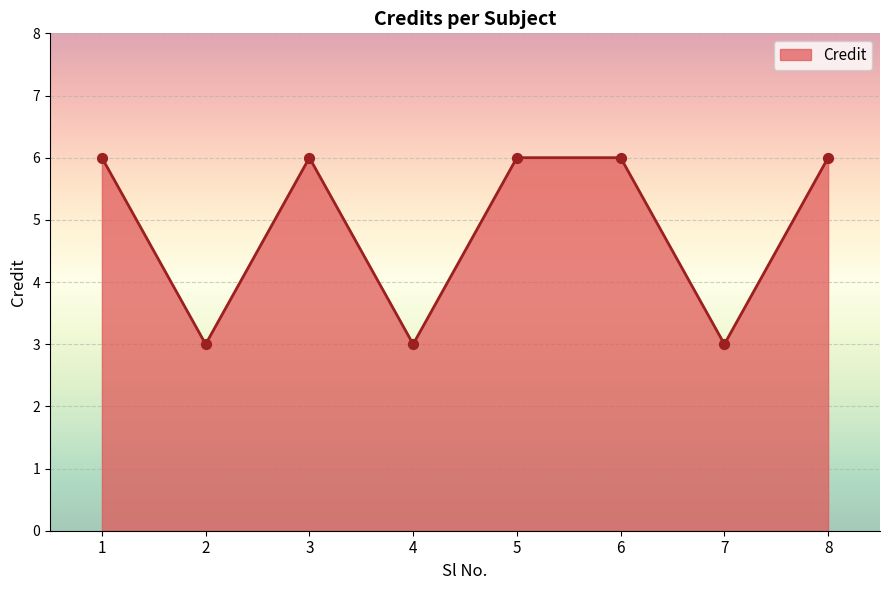

Approximately how many times larger is the value at 8 compared to 5?

1.0